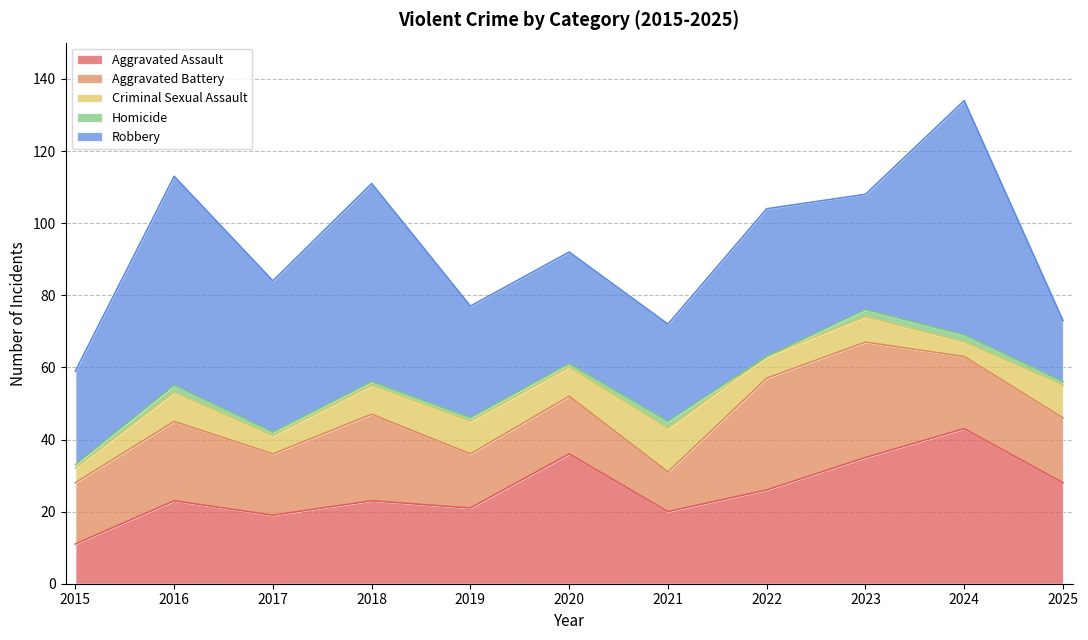

At which category is the sum across all series the highest?

2024